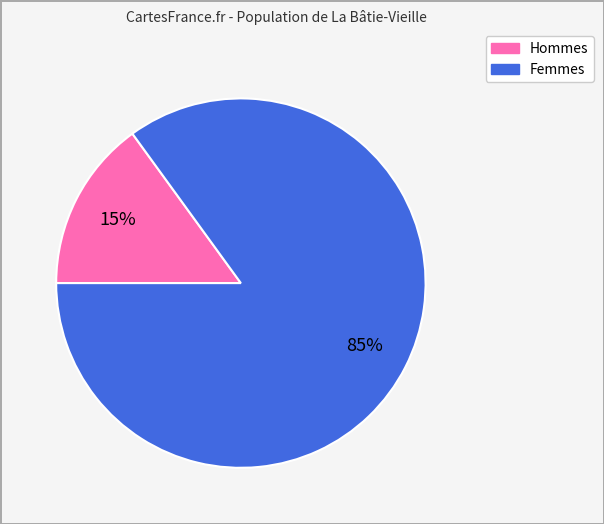

Is there any slice that represents more than half of the pie?

Yes